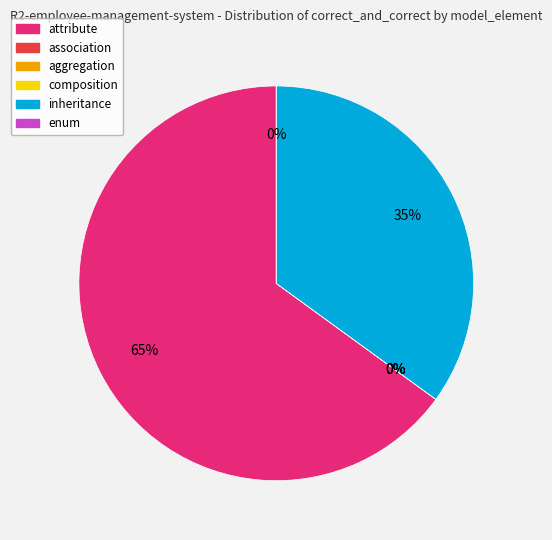

Rank the categories by value from lowest to highest.

association, aggregation, composition, enum, inheritance, attribute